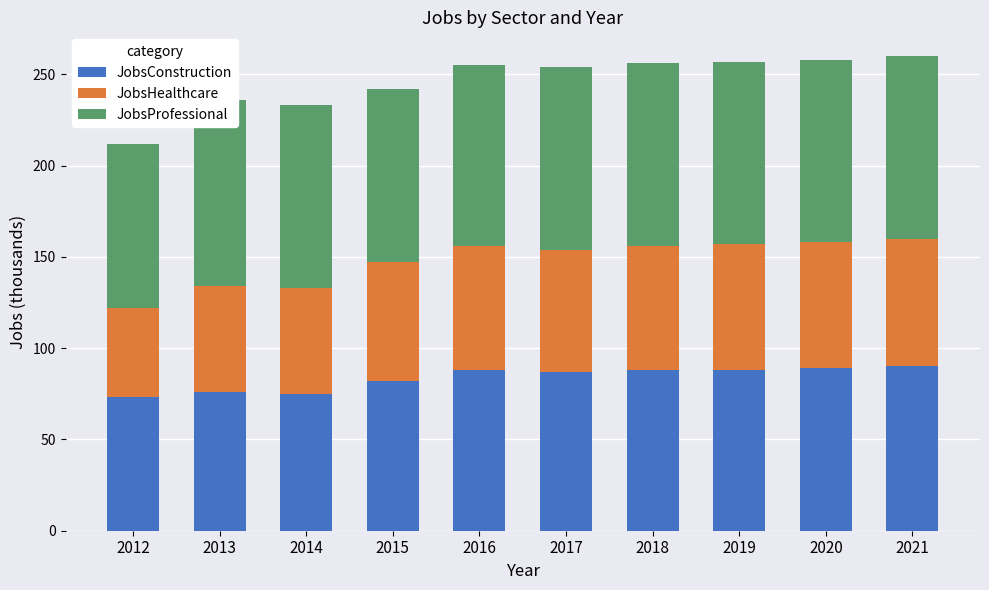

At which label is JobsHealthcare closest to 59?

2013